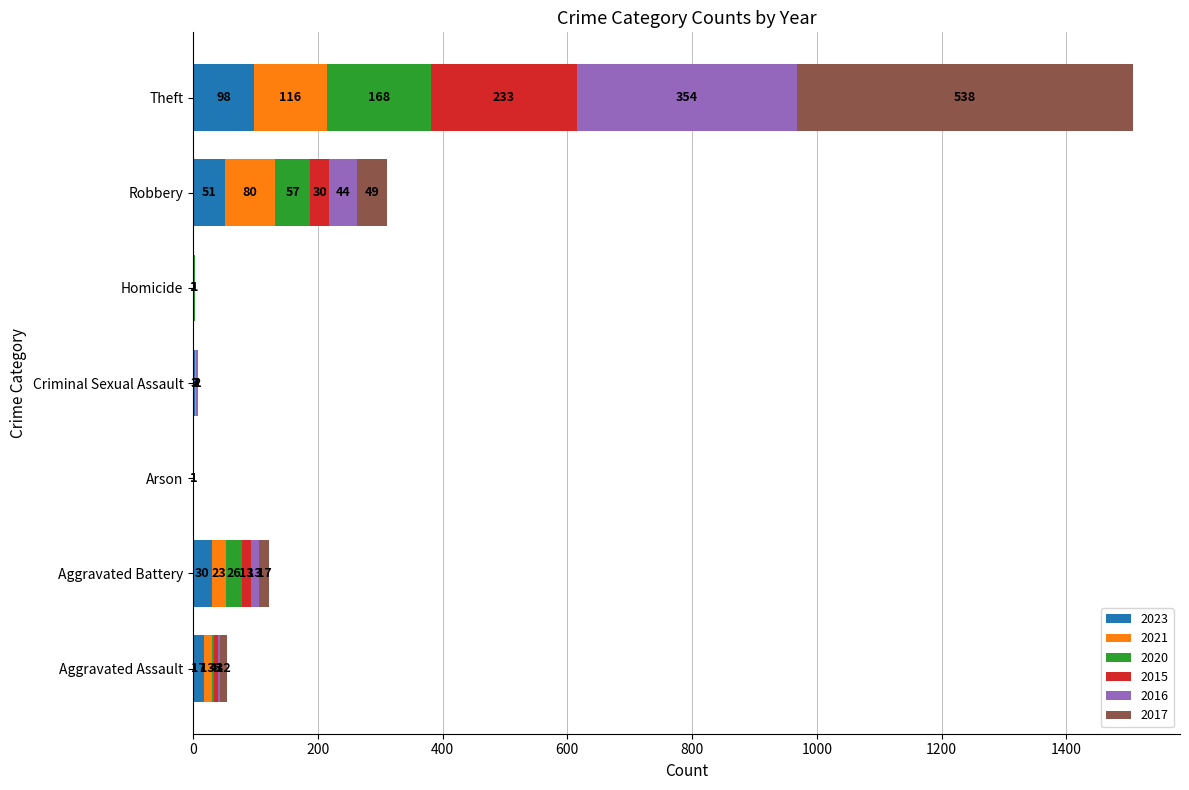

At which category is the sum across all series the highest?

Theft